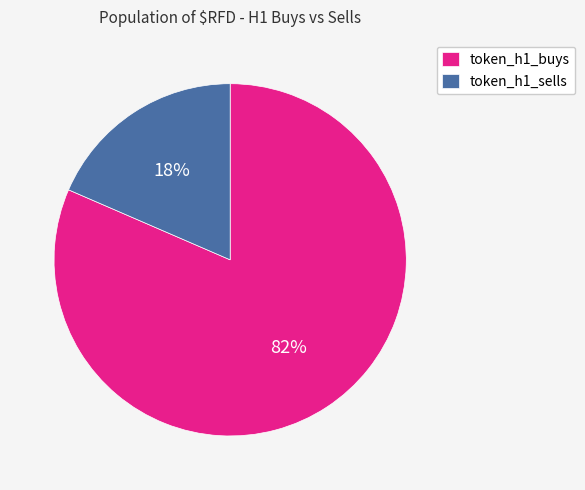

To the nearest percent, what portion does token_h1_buys represent?

82%